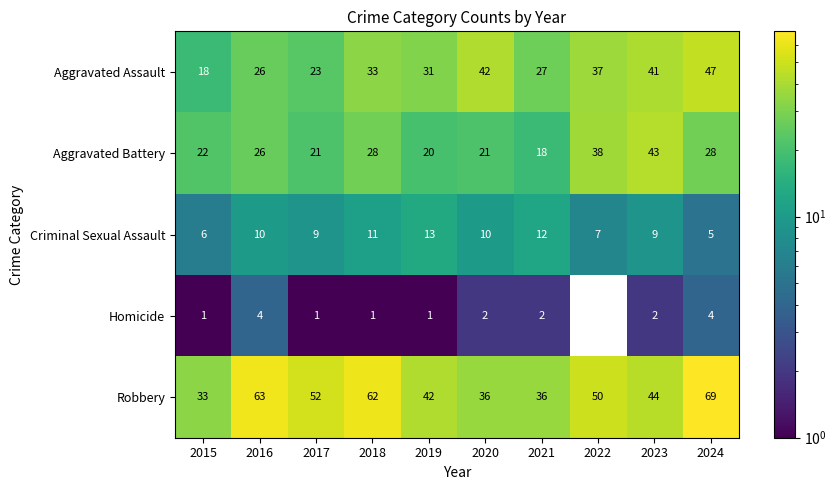

What is the total value across all series at 2019?

107